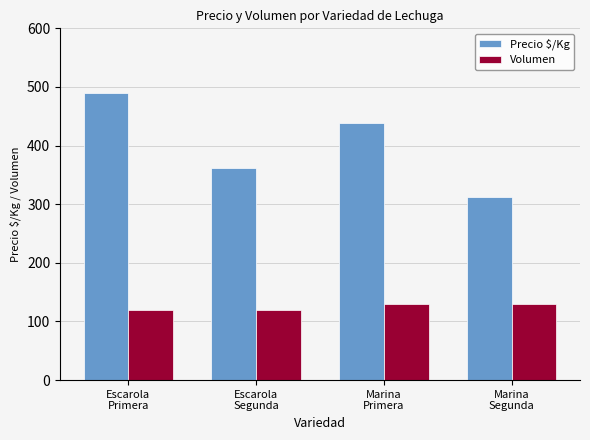

At how many categories does at least one series exceed 238?

4